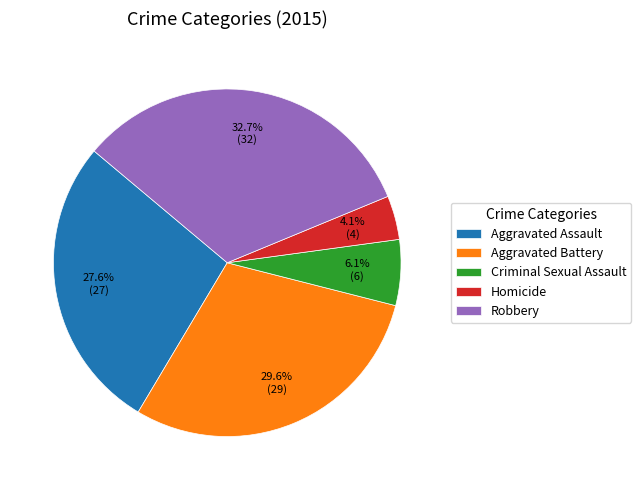

To the nearest percent, what is the average slice percentage?

20%